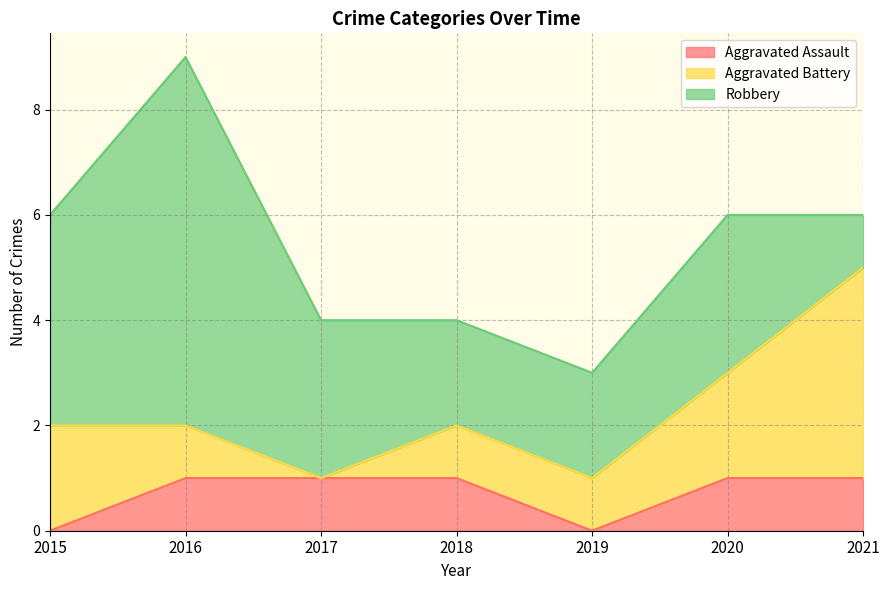

How many data points in Robbery are above 3?

2